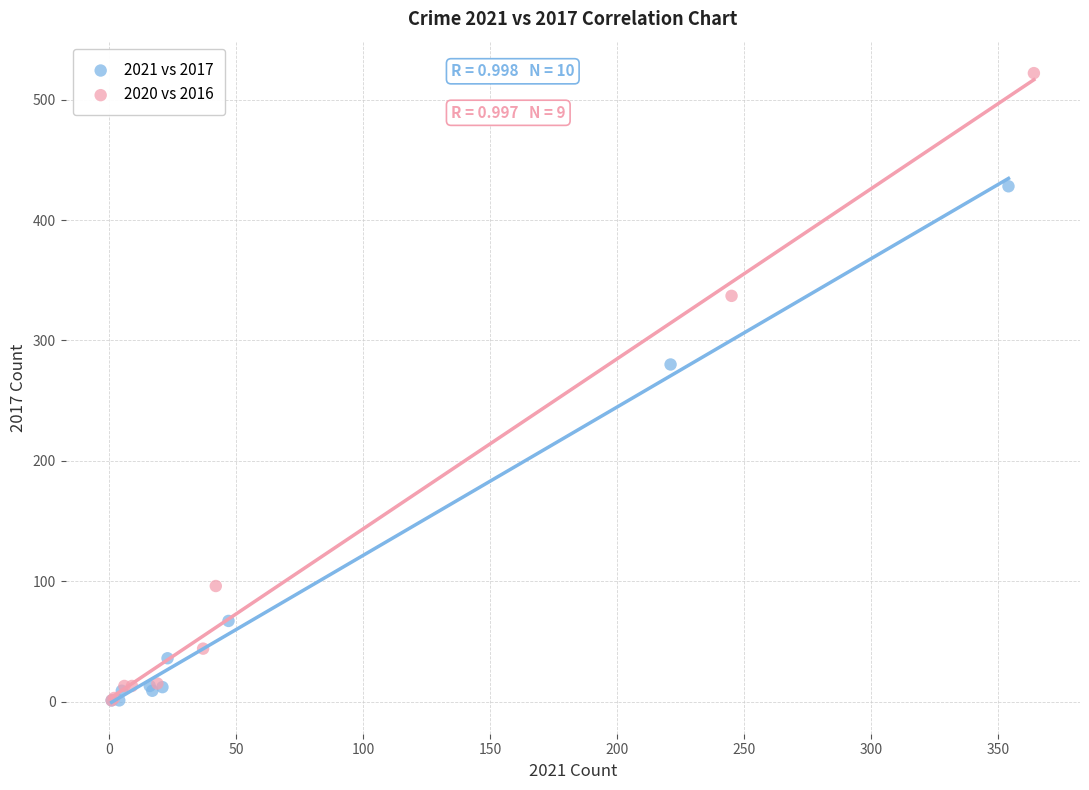

Which series has the largest Y range (max minus min)?

2020 vs 2016